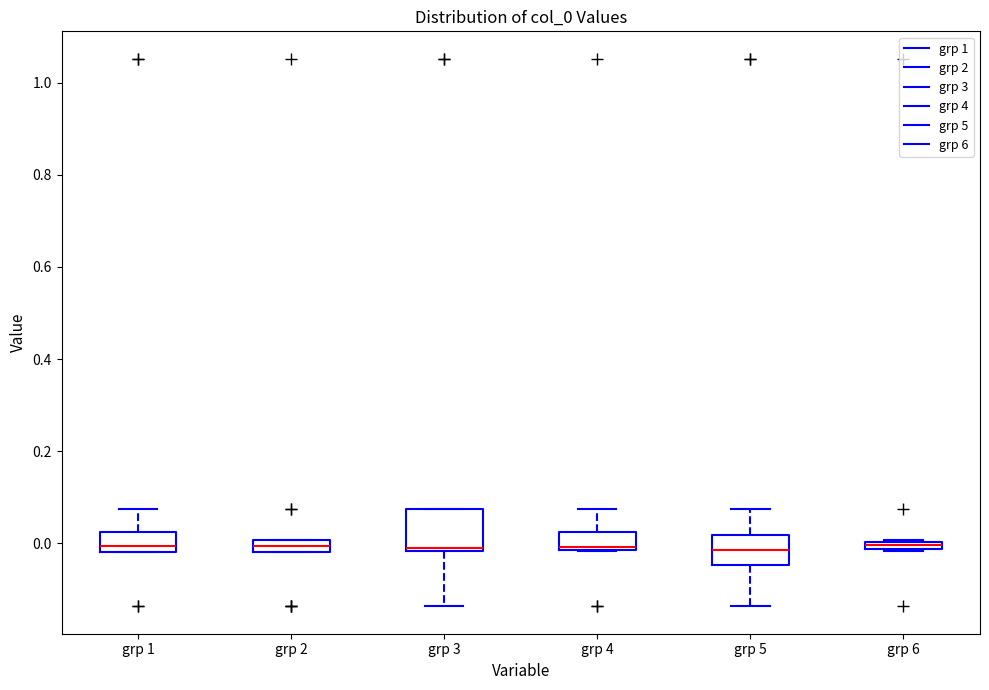

Where is the upper edge of the box for grp 5 on the y-axis? The values are not printed on the chart, so give them approximately, as read against the axis.

0.02